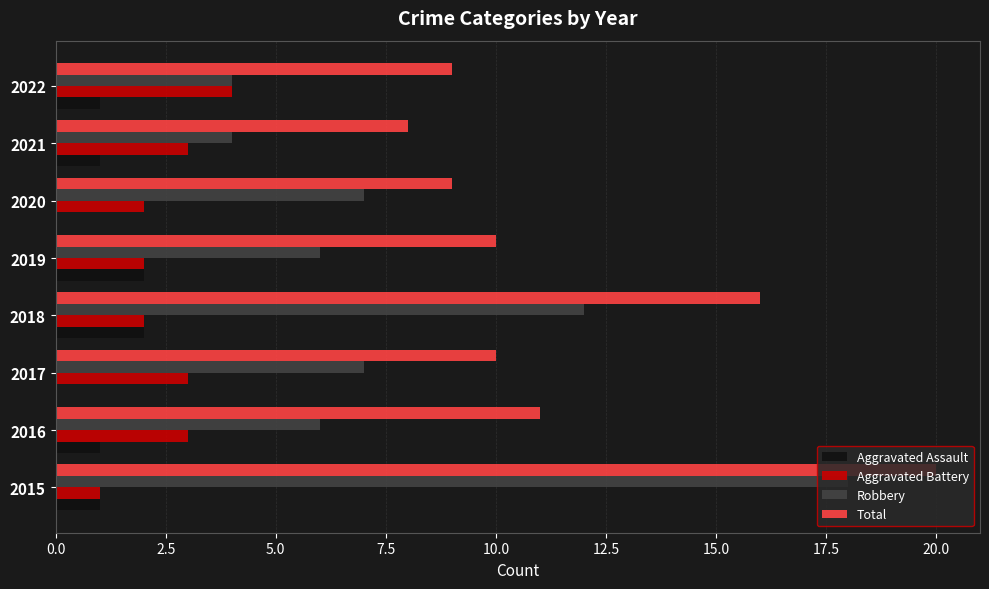

Which series changed the most between 2015 and 2018?

Robbery